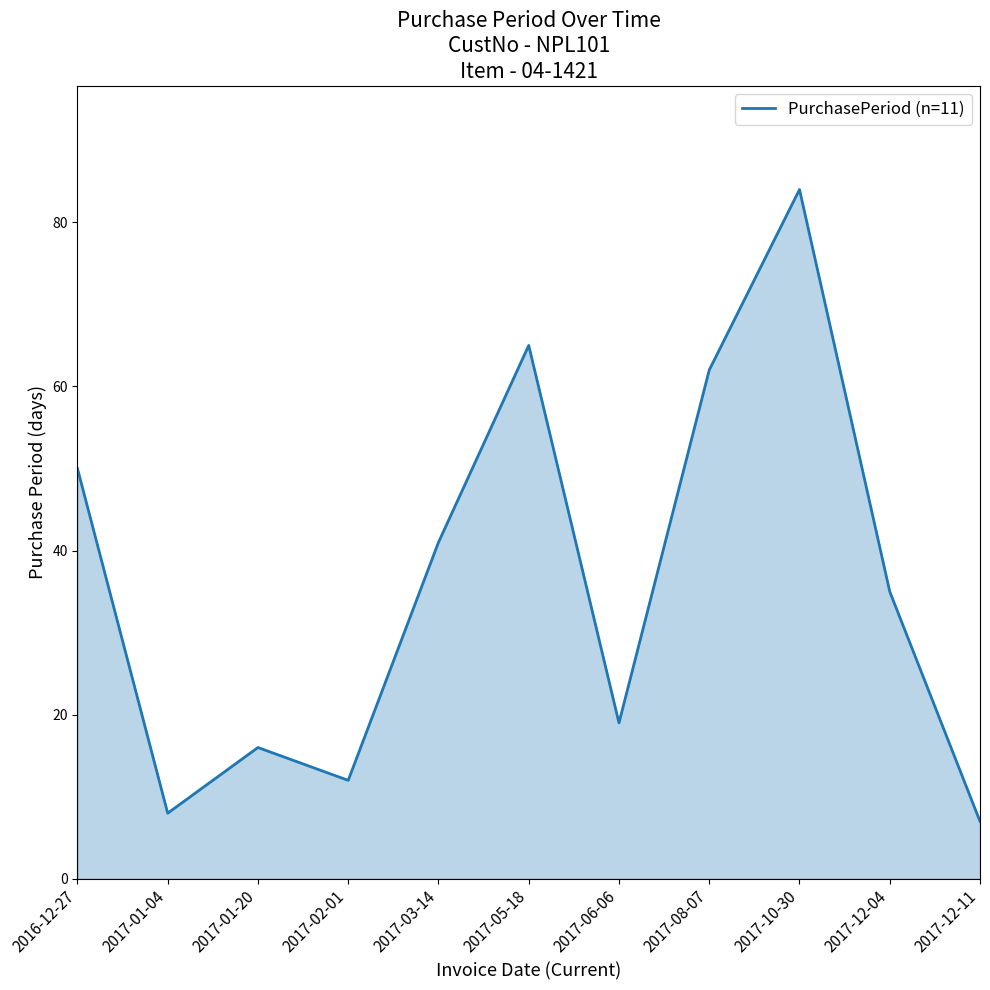

The value at 2017-10-30 is 33. True or false?

False